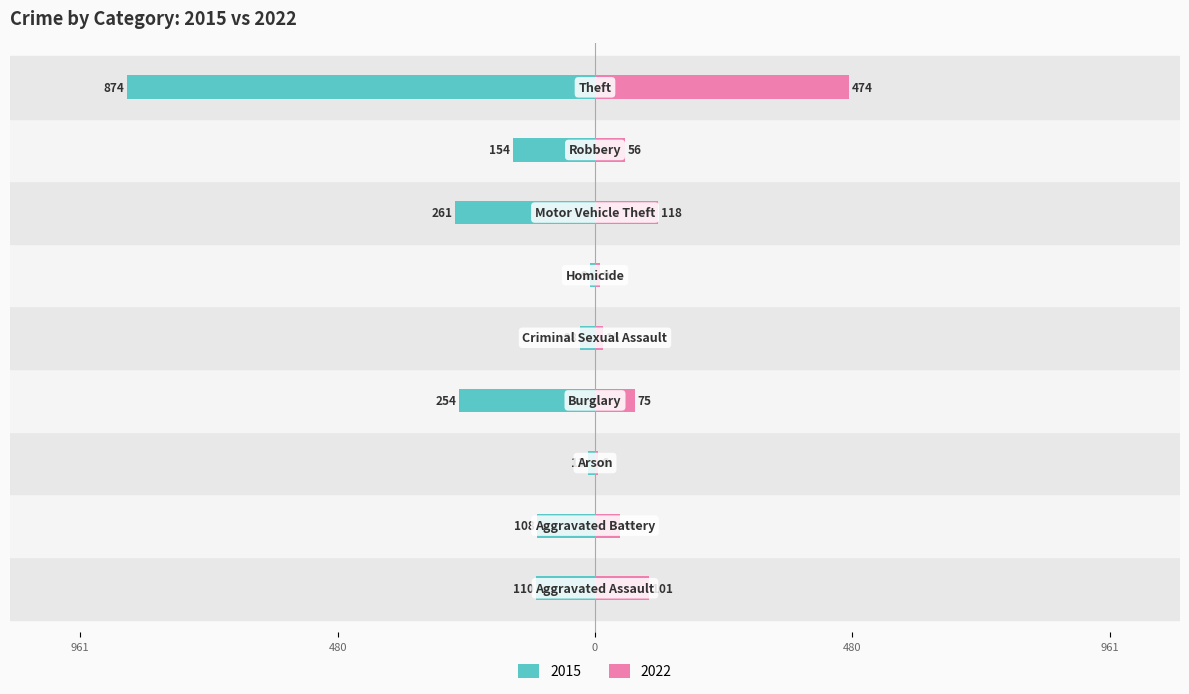

What is the sum of all 2022 values?

900